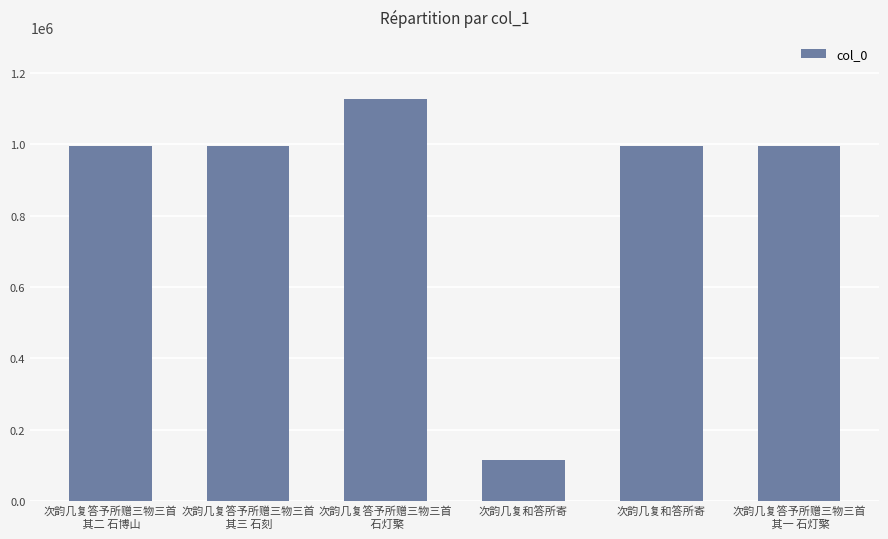

Between 次韵几复和答所寄 and 次韵几复和答所寄, which is larger?

次韵几复和答所寄